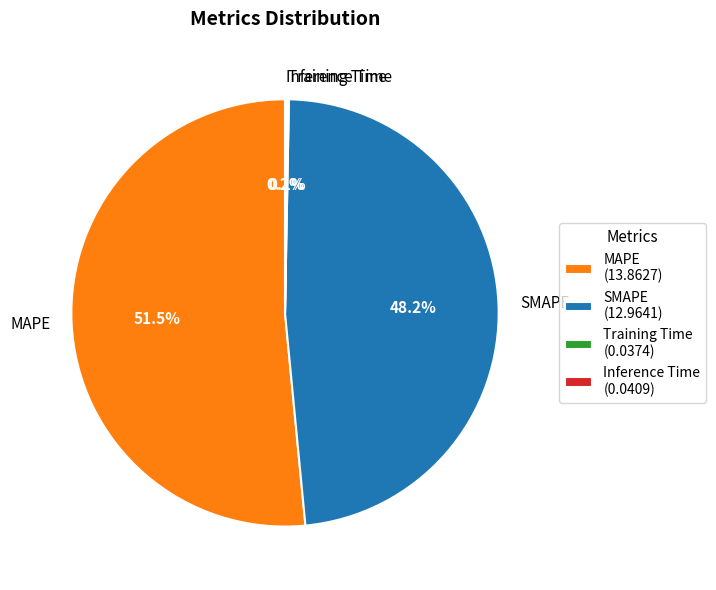

Does MAPE represent more than half of the total?

Yes